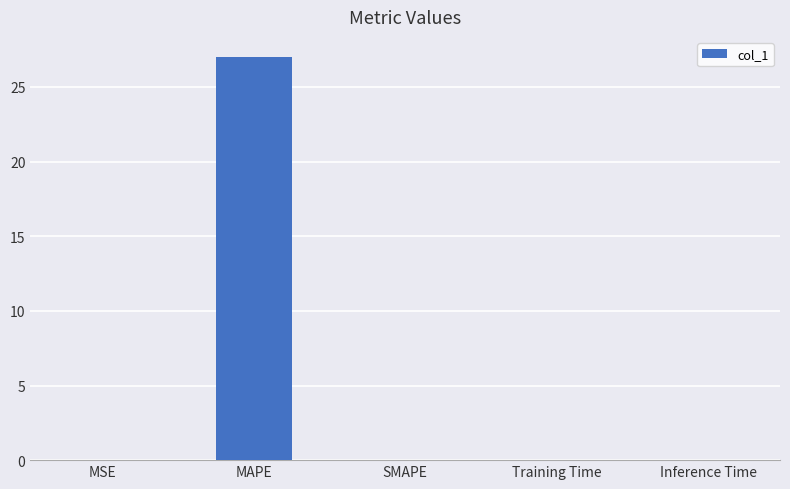

What is the maximum value shown in the chart?

27.0